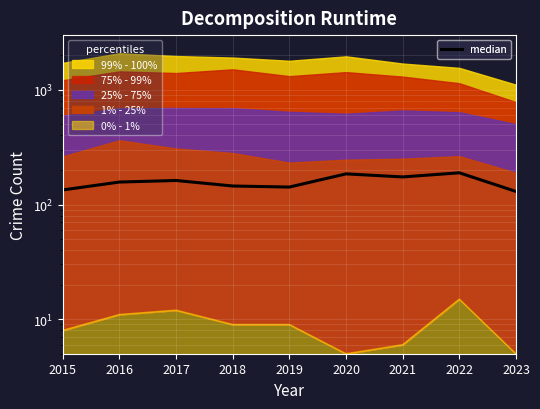

What is the approximate value at 2018, to the nearest 10?

140